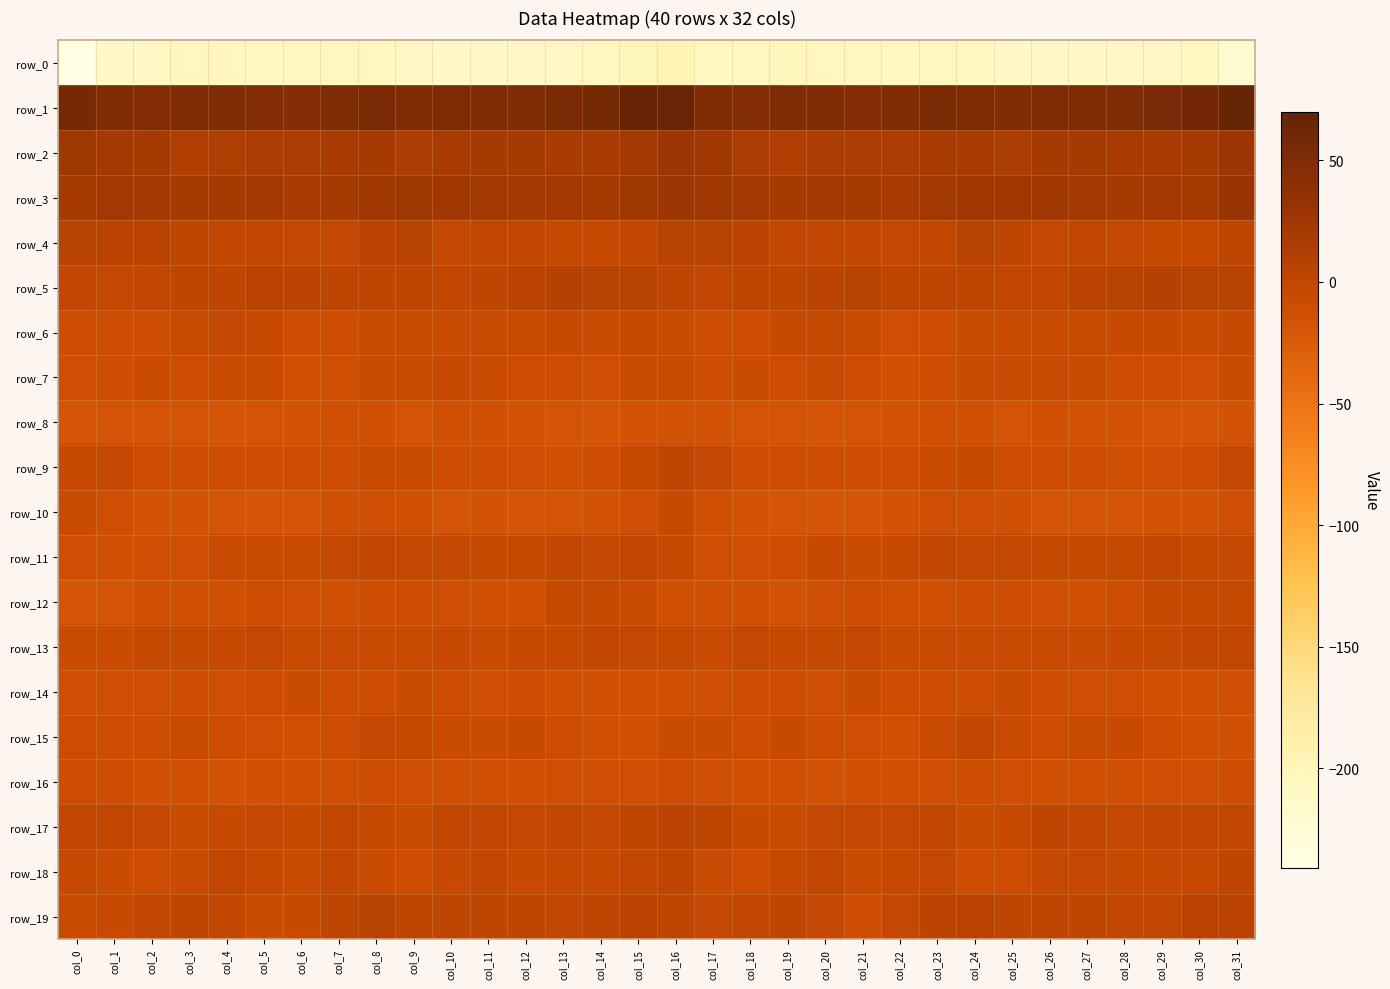

At which category is the sum across all series the highest?

col_16